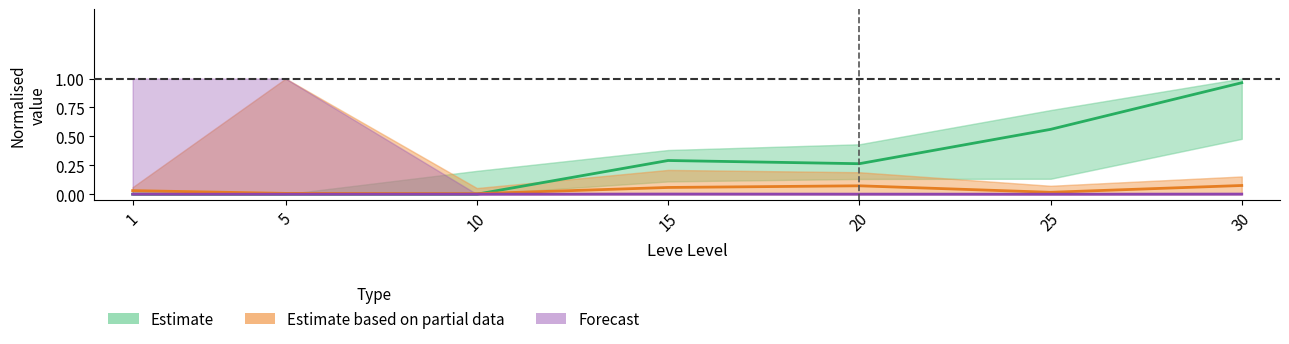

List the series in order of their peak value, highest first.

Estimate, Estimate based on partial data, Forecast